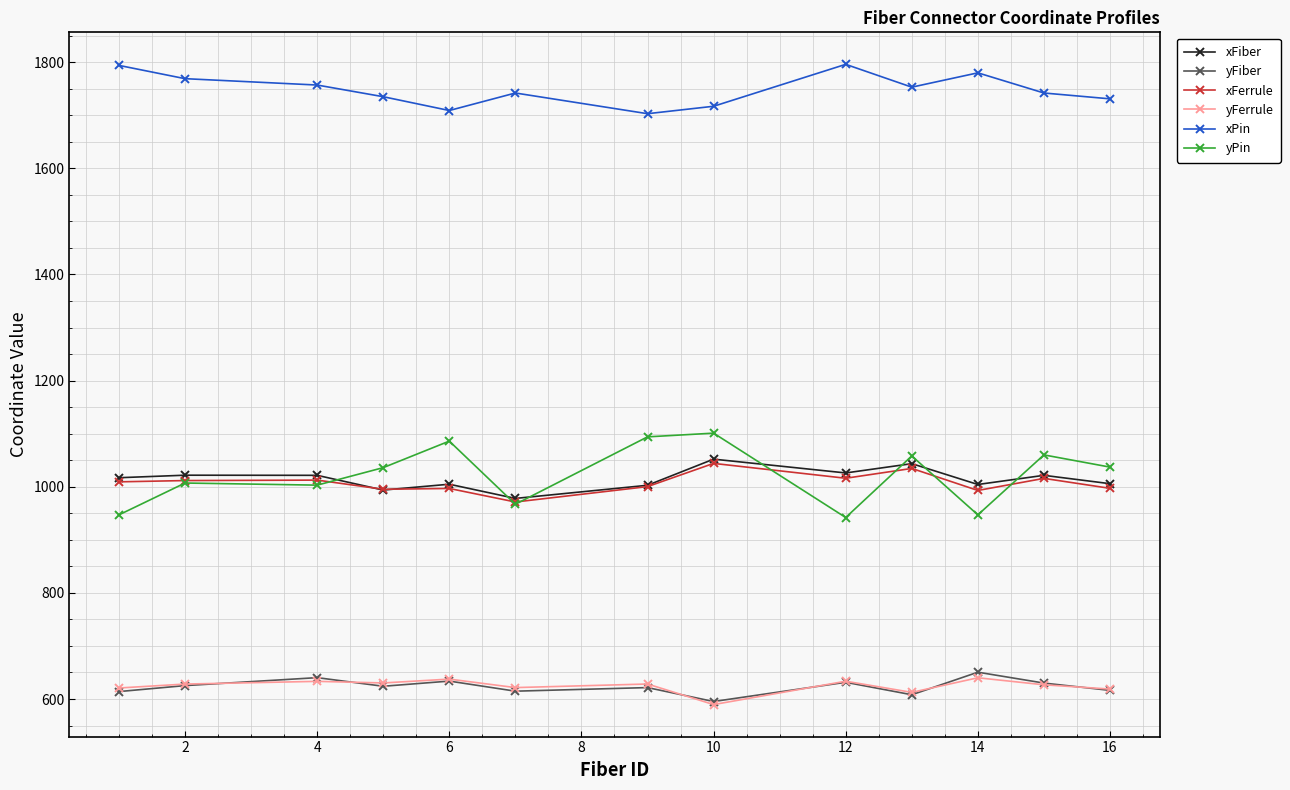

What are all the series names shown in the legend?

xFiber, yFiber, xFerrule, yFerrule, xPin, yPin